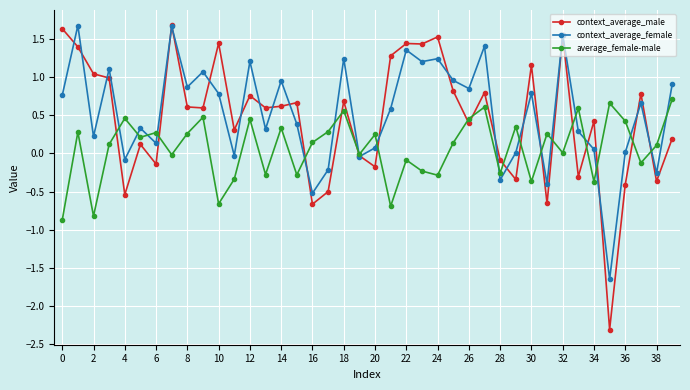

Which series has the largest range (max minus min)?

context_average_male